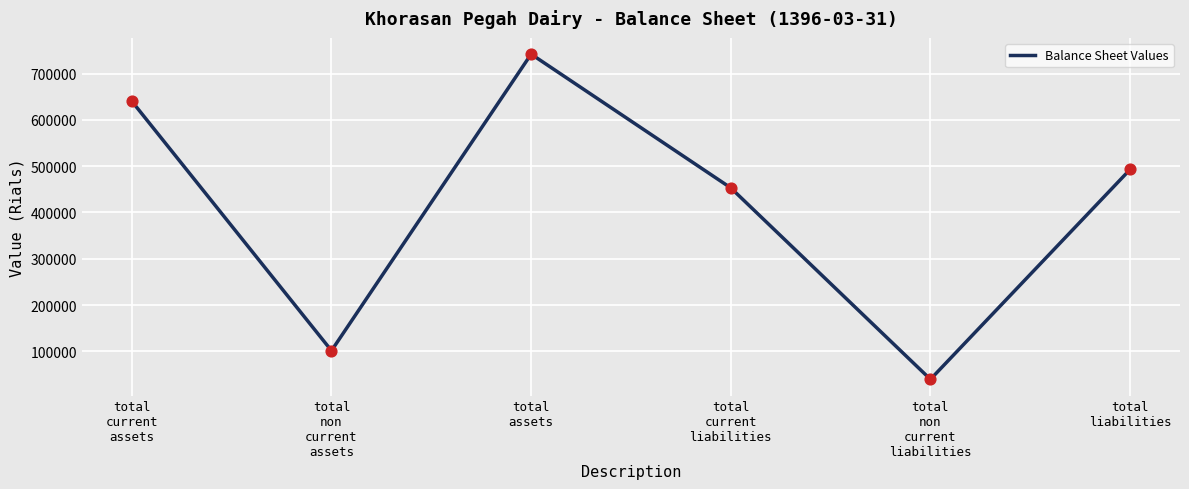

Approximately how many times larger is the value at total
assets compared to total
non
current
assets?

7.3